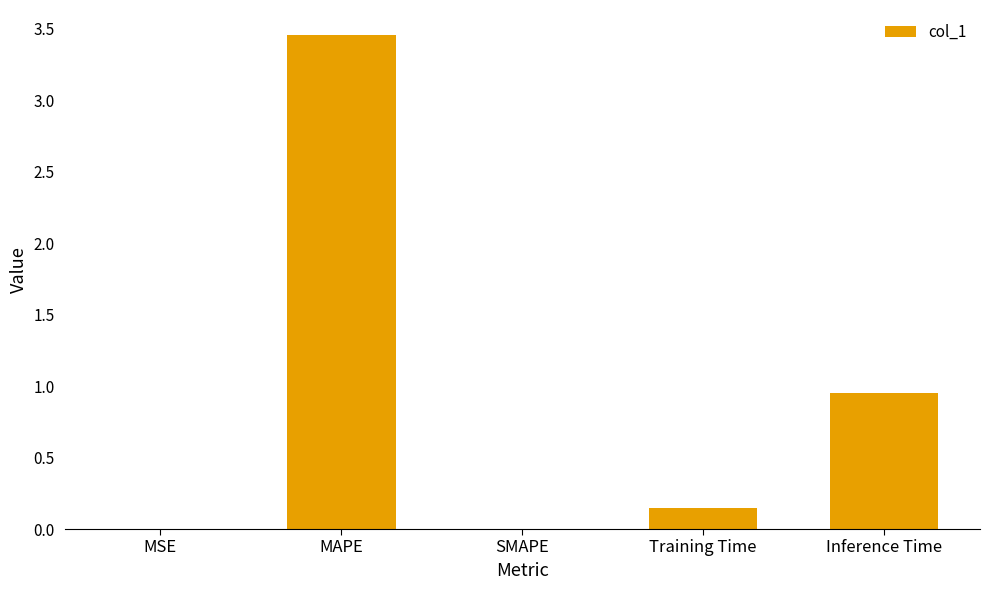

Which has a higher value, MAPE or Inference Time?

MAPE